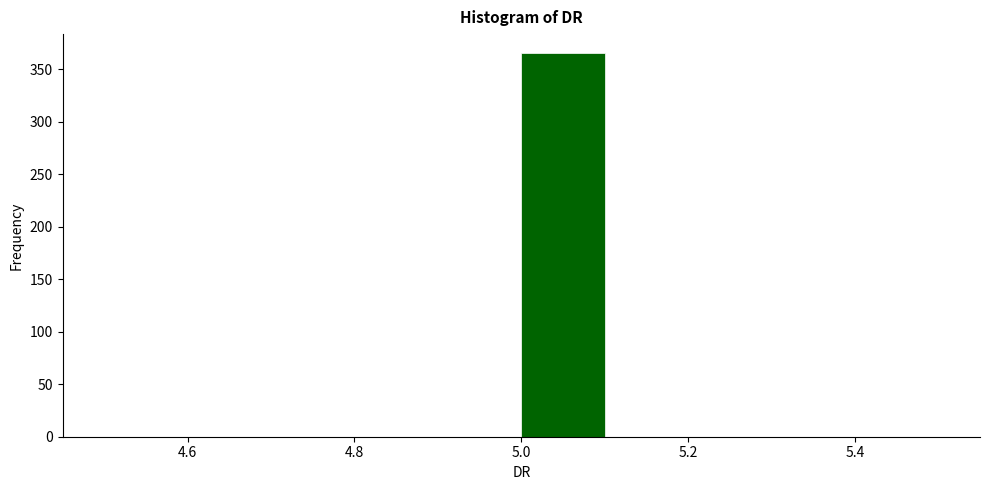

Reading left to right, list every bar in this chart as the range it spans on the x-axis followed by its height. The values are not printed on the chart, so give them approximately, as read against the axis.

4.5 to 4.6: 0
4.6 to 4.7: 0
4.7 to 4.8: 0
4.8 to 4.9: 0
4.9 to 5.0: 0
5.0 to 5.1: 365
5.1 to 5.2: 0
5.2 to 5.3: 0
5.3 to 5.4: 0
5.4 to 5.5: 0